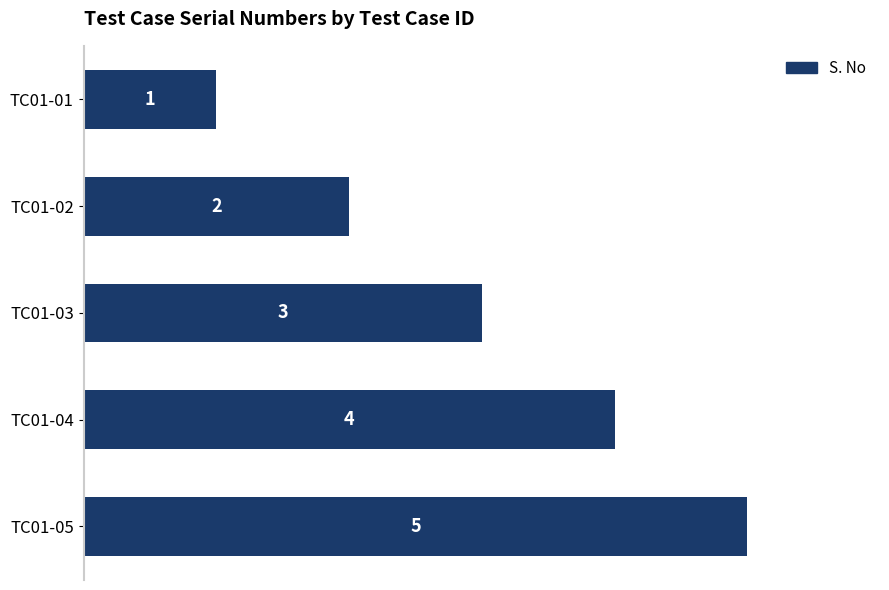

Does the chart contain any negative values?

No